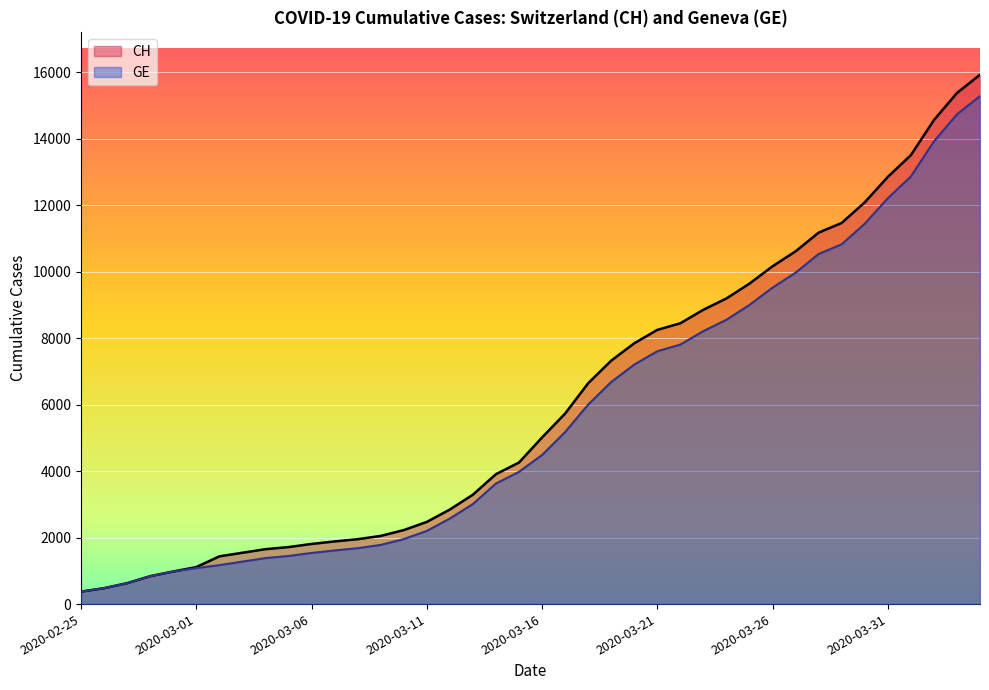

What is the difference between the CH values at 2020-03-27 and 2020-03-13?

7322